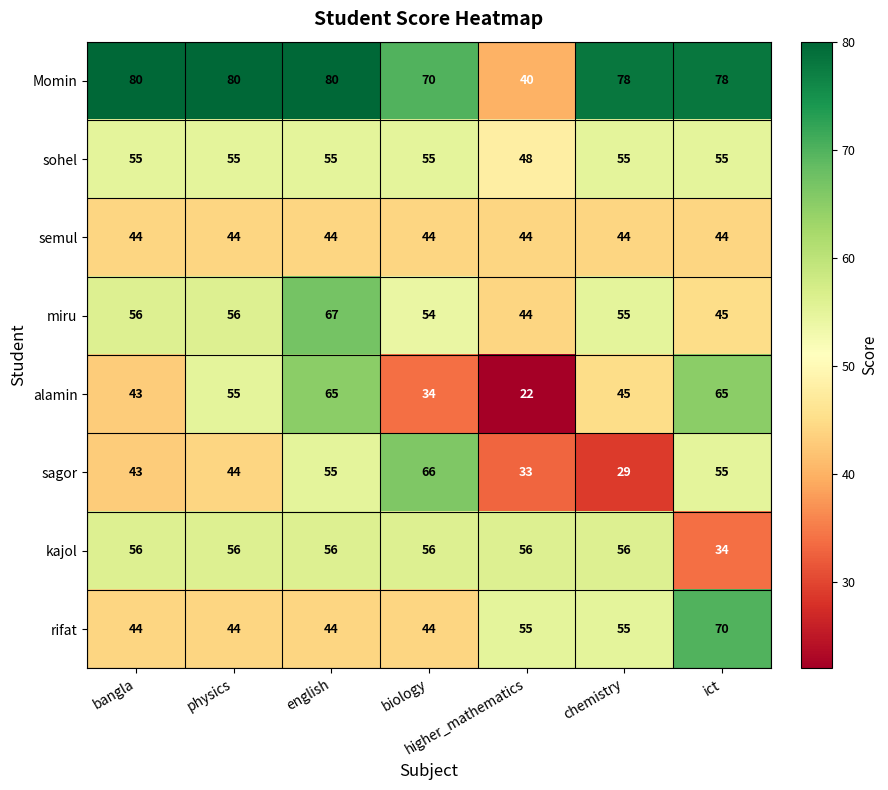

Count the number of data series in this chart.

8